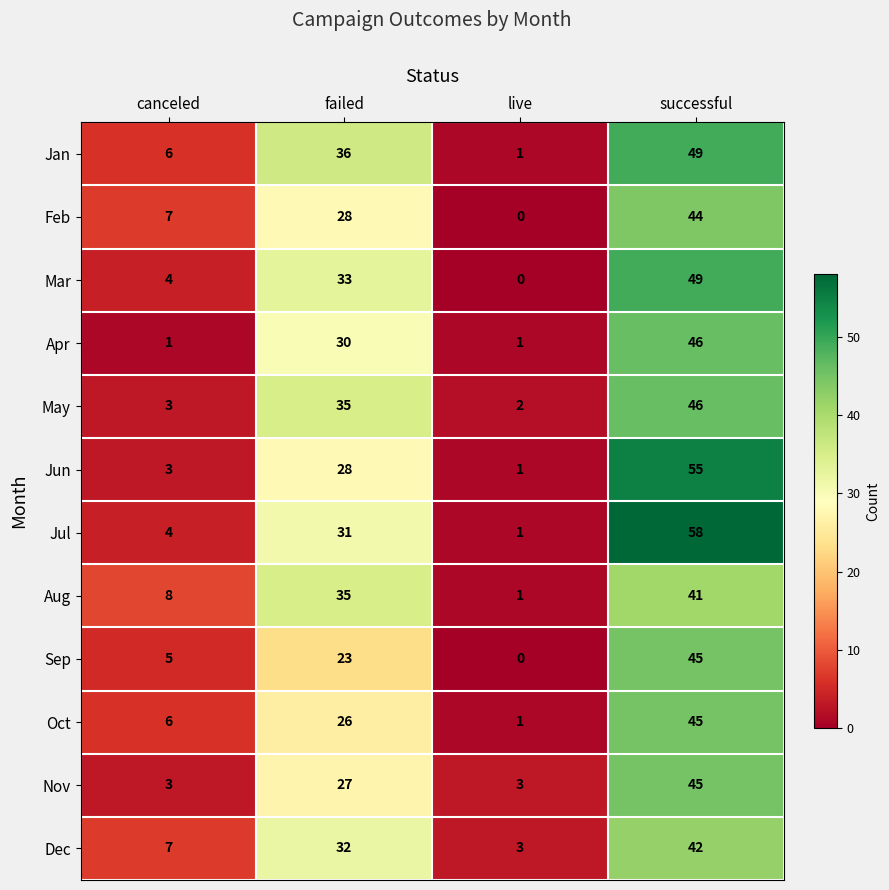

Where is Oct nearest to the value 23?

failed